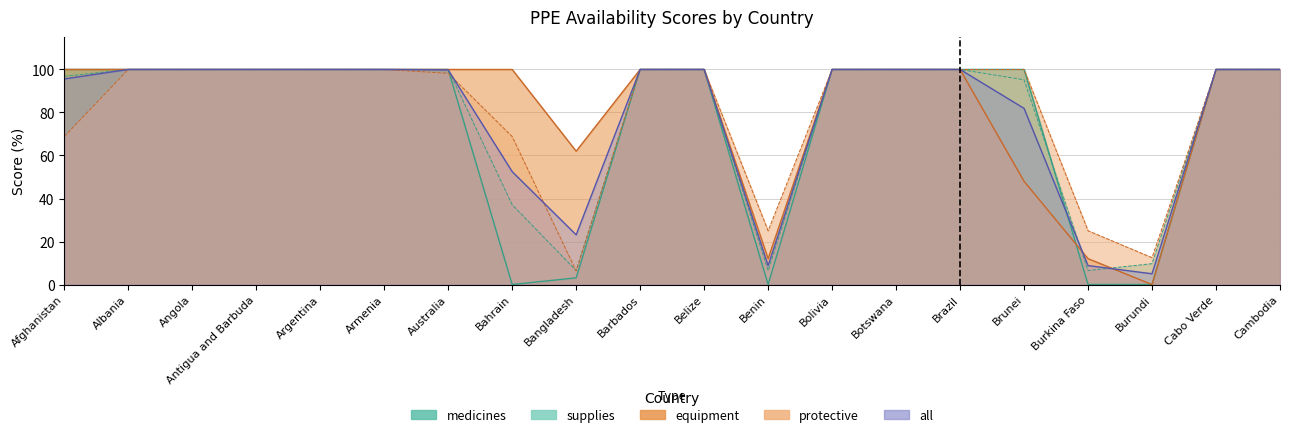

True or false: medicines and supplies cross at least once.

True